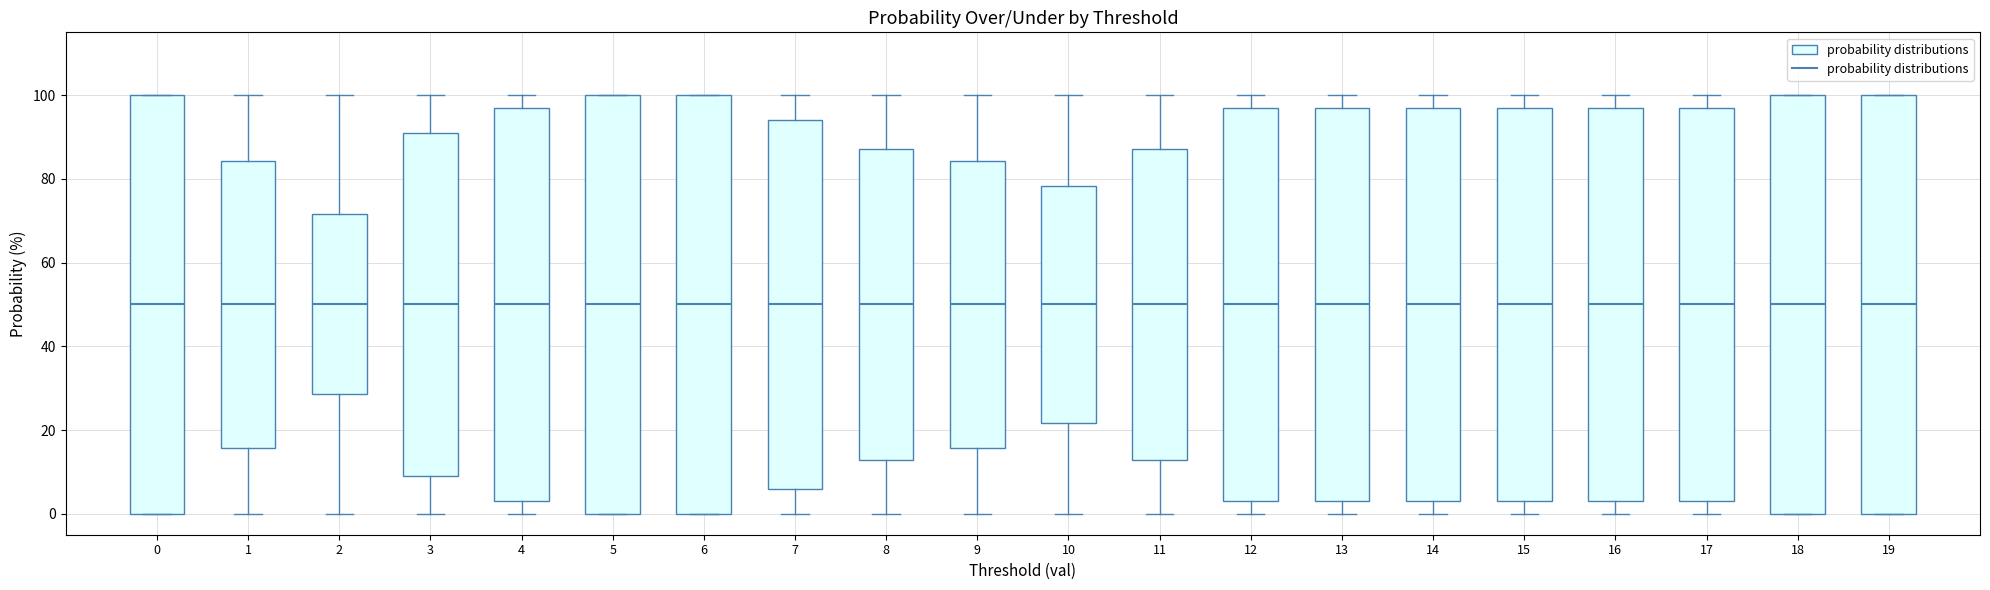

Reading left to right, read every box against the y-axis: the position of its median line, the range the box covers, and the ends of its whiskers. The values are not printed on the chart, so give them approximately, as read against the axis.

0: median 50, box 0 to 100, whiskers 0 to 100
1: median 50, box 16 to 84, whiskers 0 to 100
2: median 50, box 28 to 72, whiskers 0 to 100
3: median 50, box 10 to 92, whiskers 0 to 100
4: median 50, box 4 to 98, whiskers 0 to 100
5: median 50, box 0 to 100, whiskers 0 to 100
6: median 50, box 0 to 100, whiskers 0 to 100
7: median 50, box 6 to 94, whiskers 0 to 100
8: median 50, box 12 to 88, whiskers 0 to 100
9: median 50, box 16 to 84, whiskers 0 to 100
10: median 50, box 22 to 78, whiskers 0 to 100
11: median 50, box 12 to 88, whiskers 0 to 100
12: median 50, box 4 to 98, whiskers 0 to 100
13: median 50, box 4 to 98, whiskers 0 to 100
14: median 50, box 4 to 98, whiskers 0 to 100
15: median 50, box 4 to 98, whiskers 0 to 100
16: median 50, box 4 to 98, whiskers 0 to 100
17: median 50, box 4 to 98, whiskers 0 to 100
18: median 50, box 0 to 100, whiskers 0 to 100
19: median 50, box 0 to 100, whiskers 0 to 100